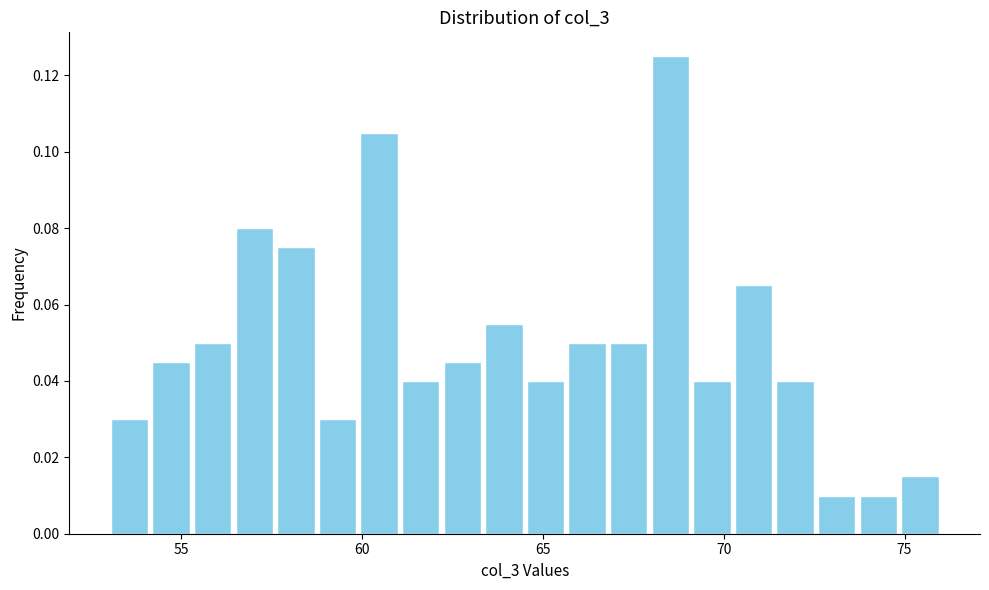

Read against the x-axis, roughly where is the centre of the tallest bar?

68.5